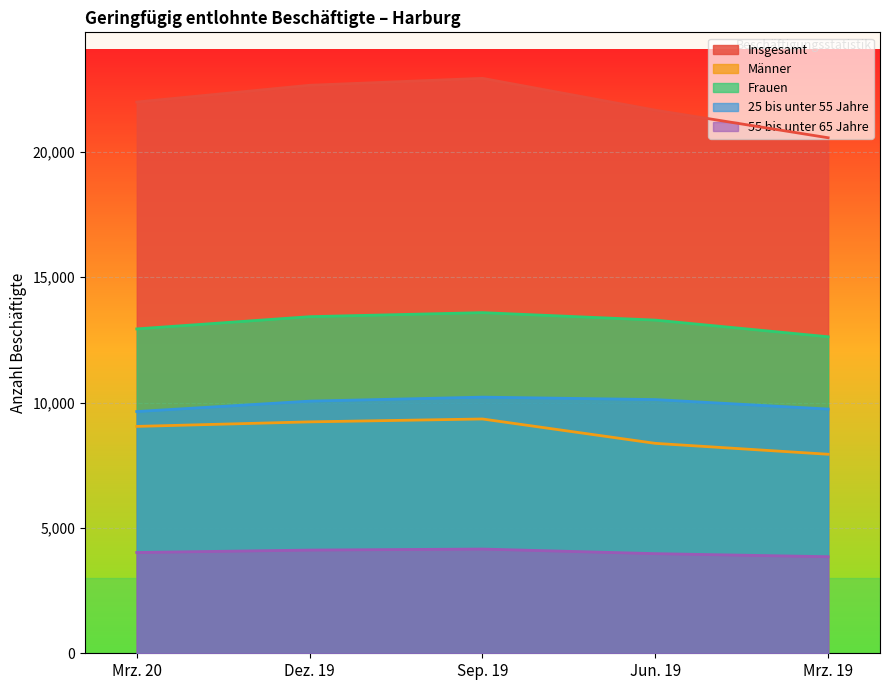

How many values in the 55 bis unter 65 Jahre series exceed 4019?

2